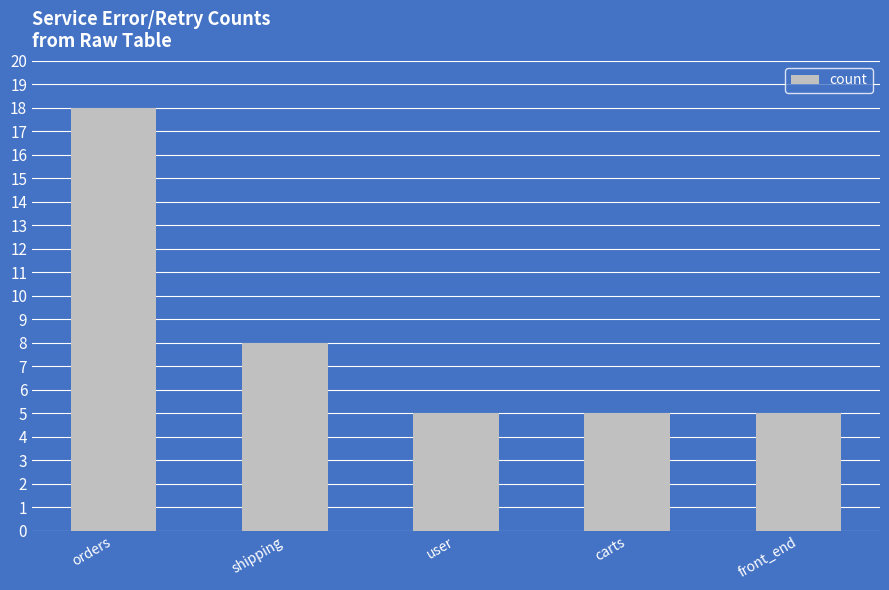

The chart shows a value of 5 at user. True or false?

True